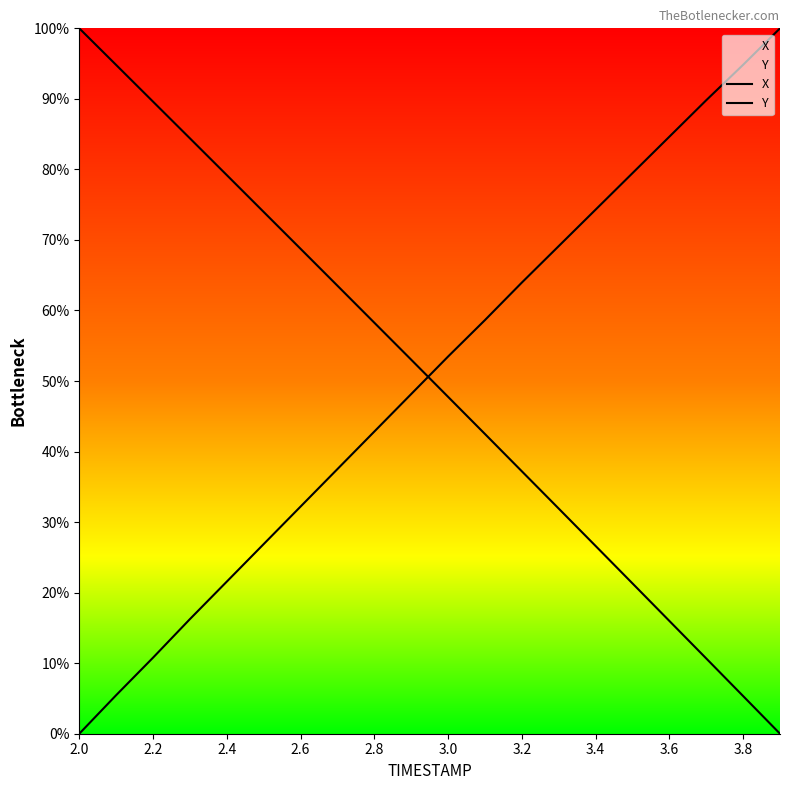

How many intersections are there between X and Y?

1